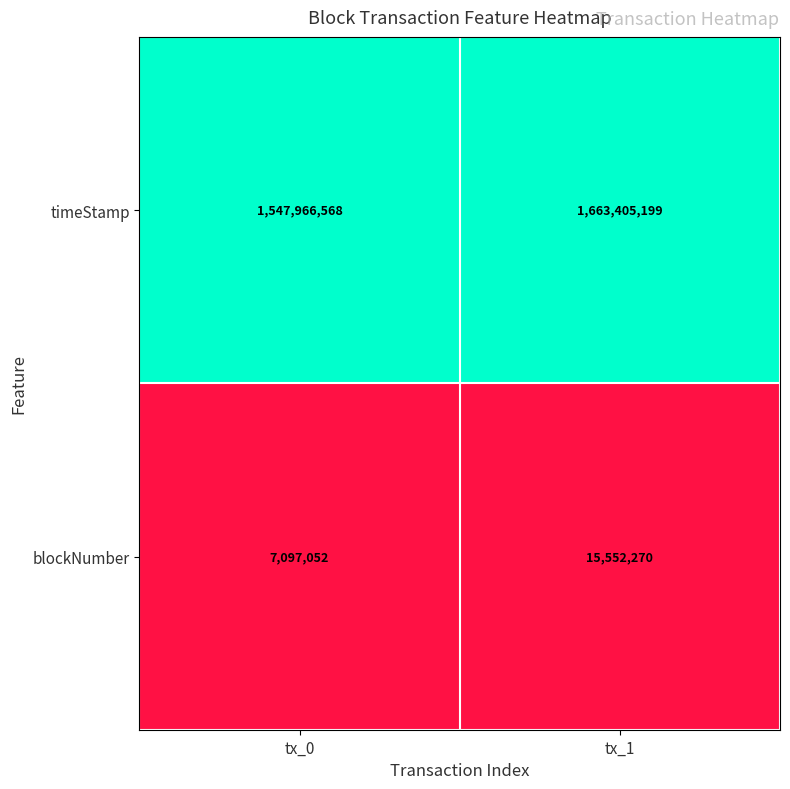

Reading right to left, list all the values displayed in this chart.

timeStamp: 1663405199	1547966568
blockNumber: 15552270	7097052